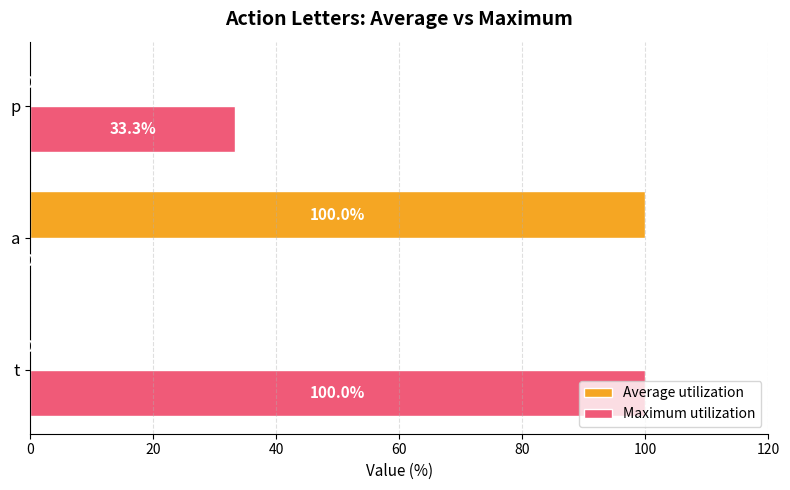

Which series has the largest total across all categories?

Maximum utilization